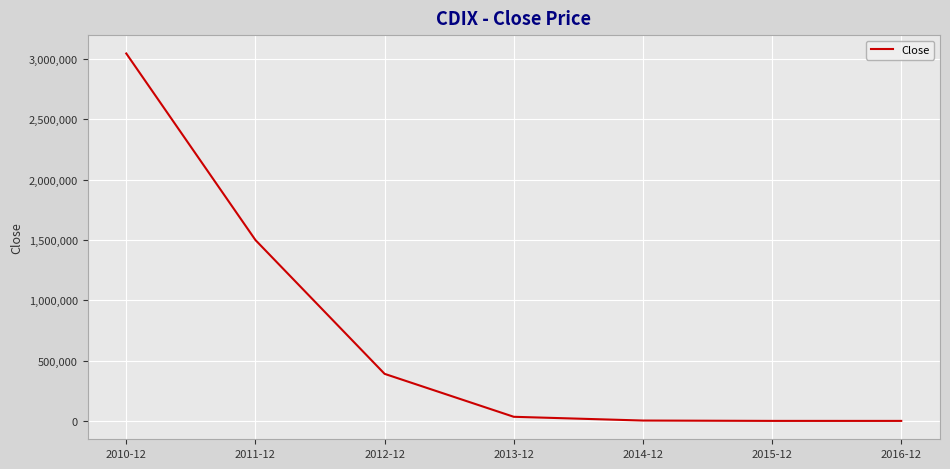

Does the chart have visible grid lines?

Yes